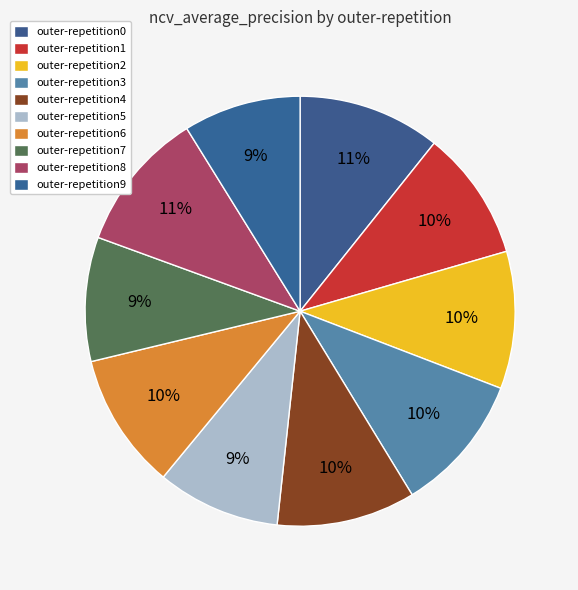

Count the number of slices in the pie.

10